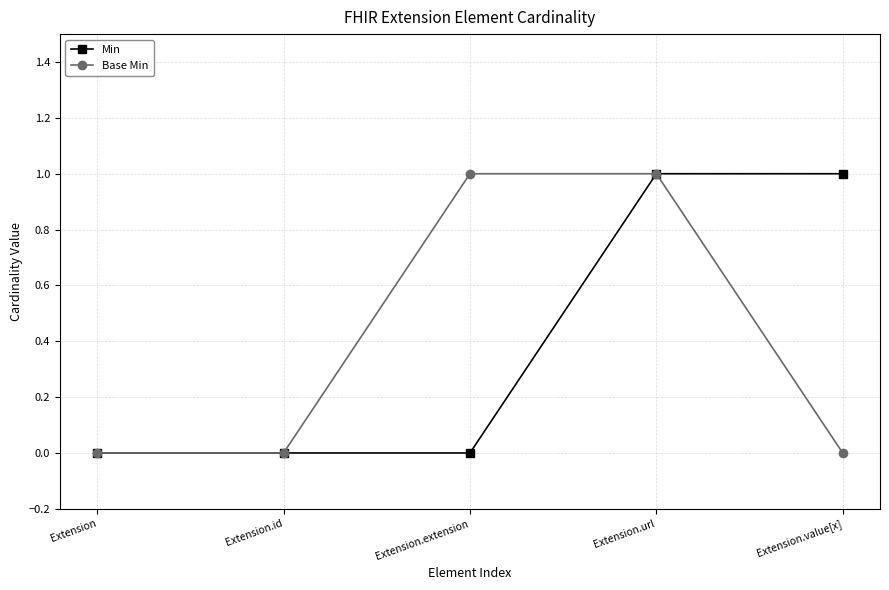

Is the value of Base Min at Extension greater than the value of Min at Extension.url?

No